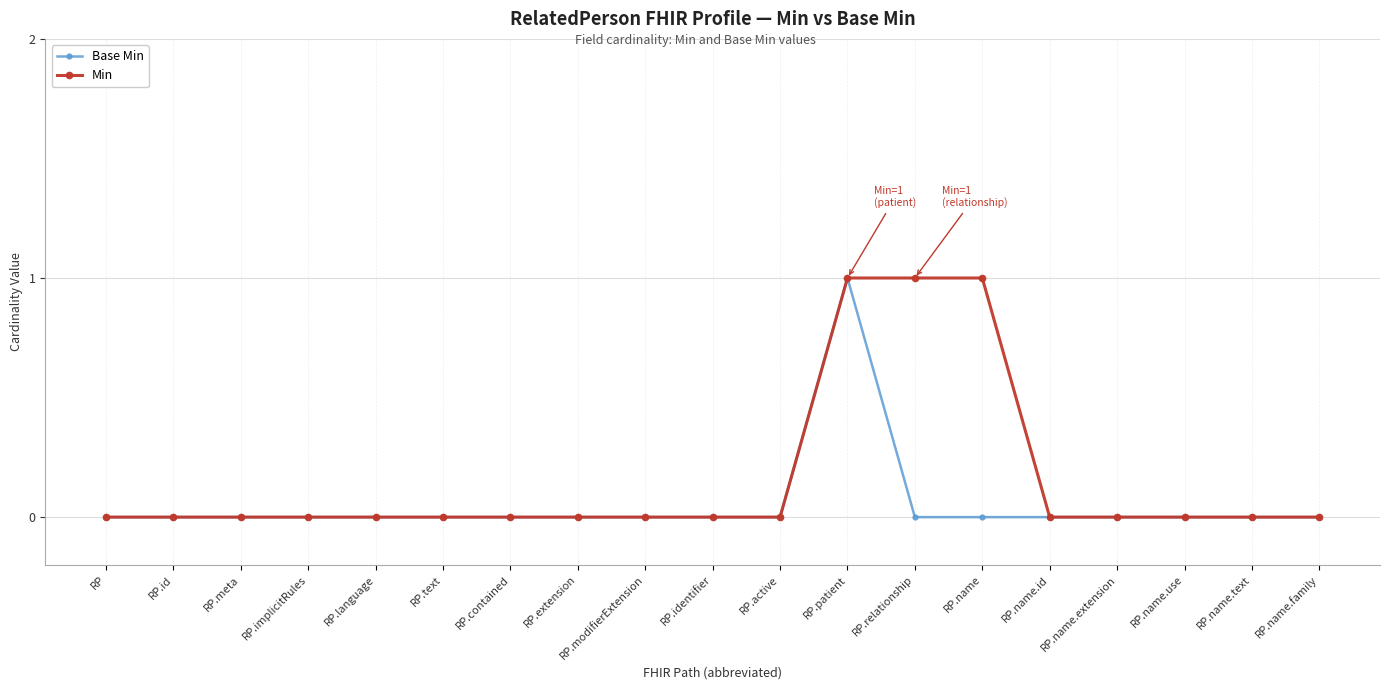

What is the spread (max minus min) of values at RP.name?

1